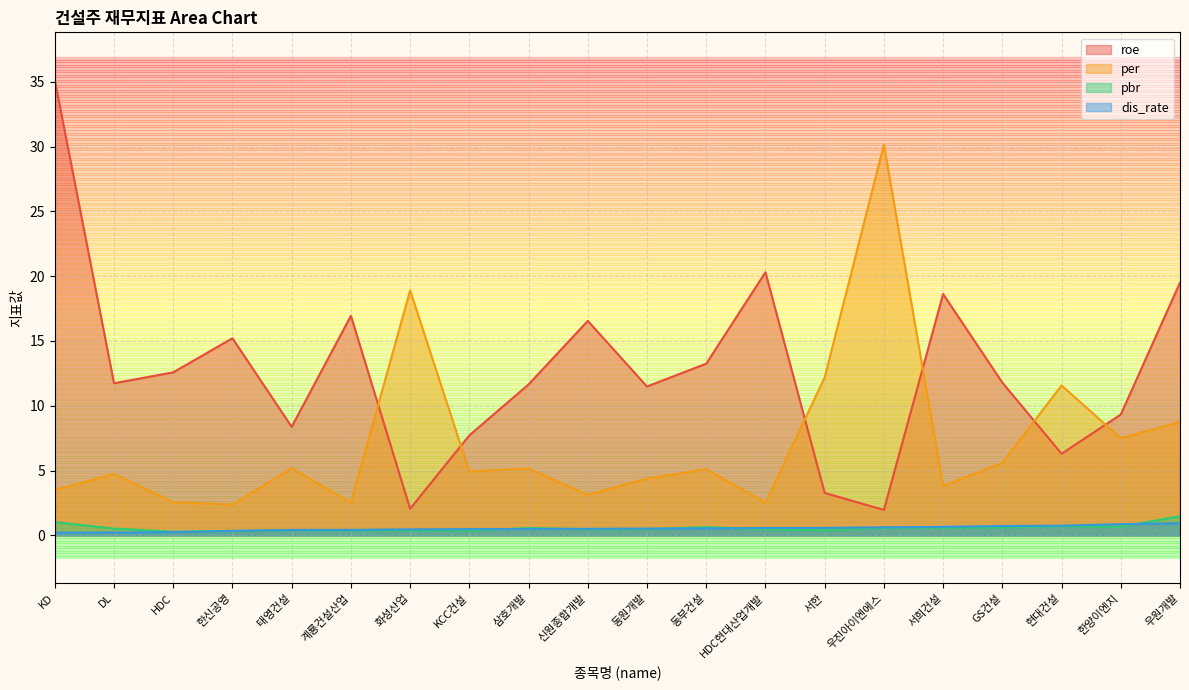

The roe series shows 15.2 at 한신공영. True or false?

True